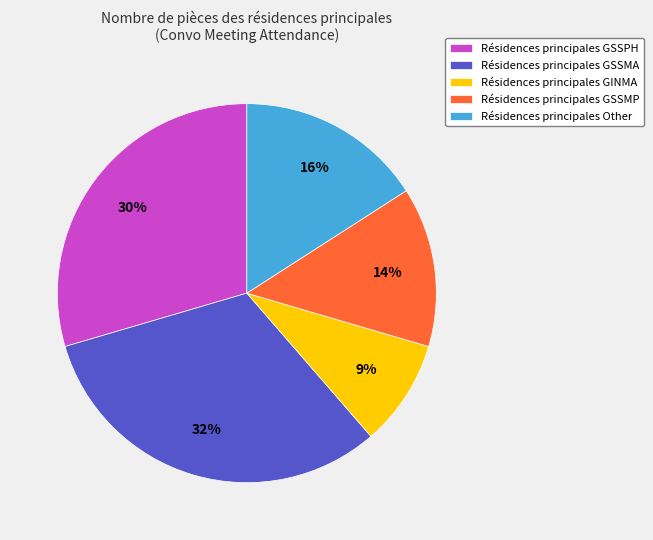

Does Résidences principales GINMA represent more than half of the total?

No